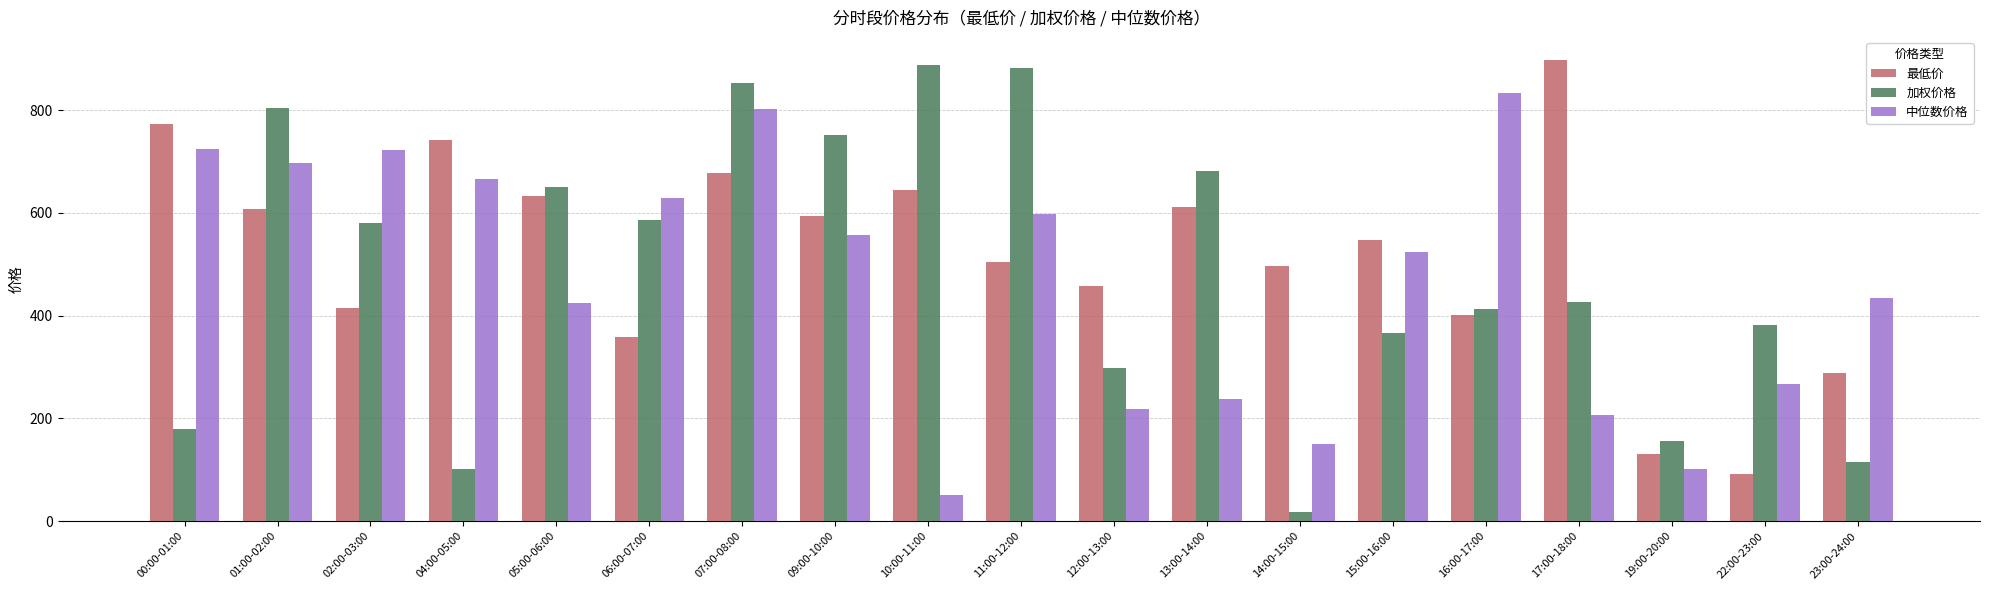

Are the bars horizontal?

No